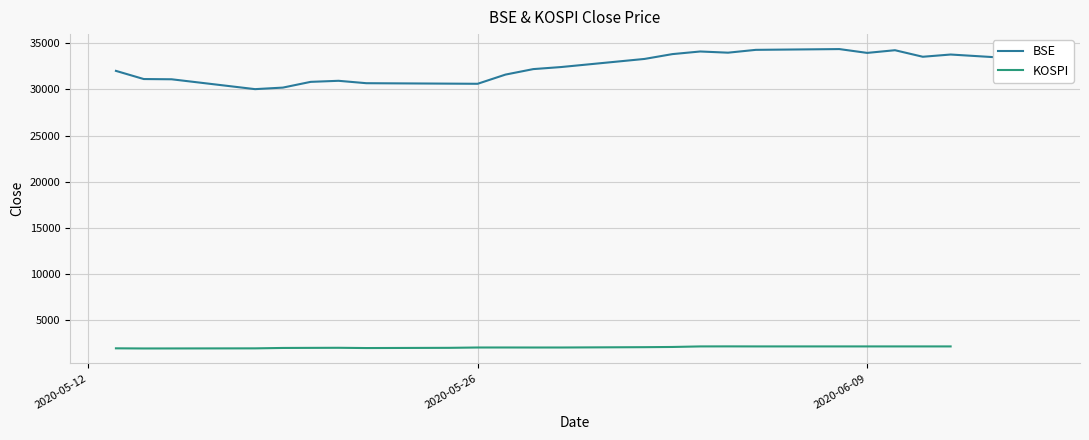

How many distinct data groups are displayed?

2